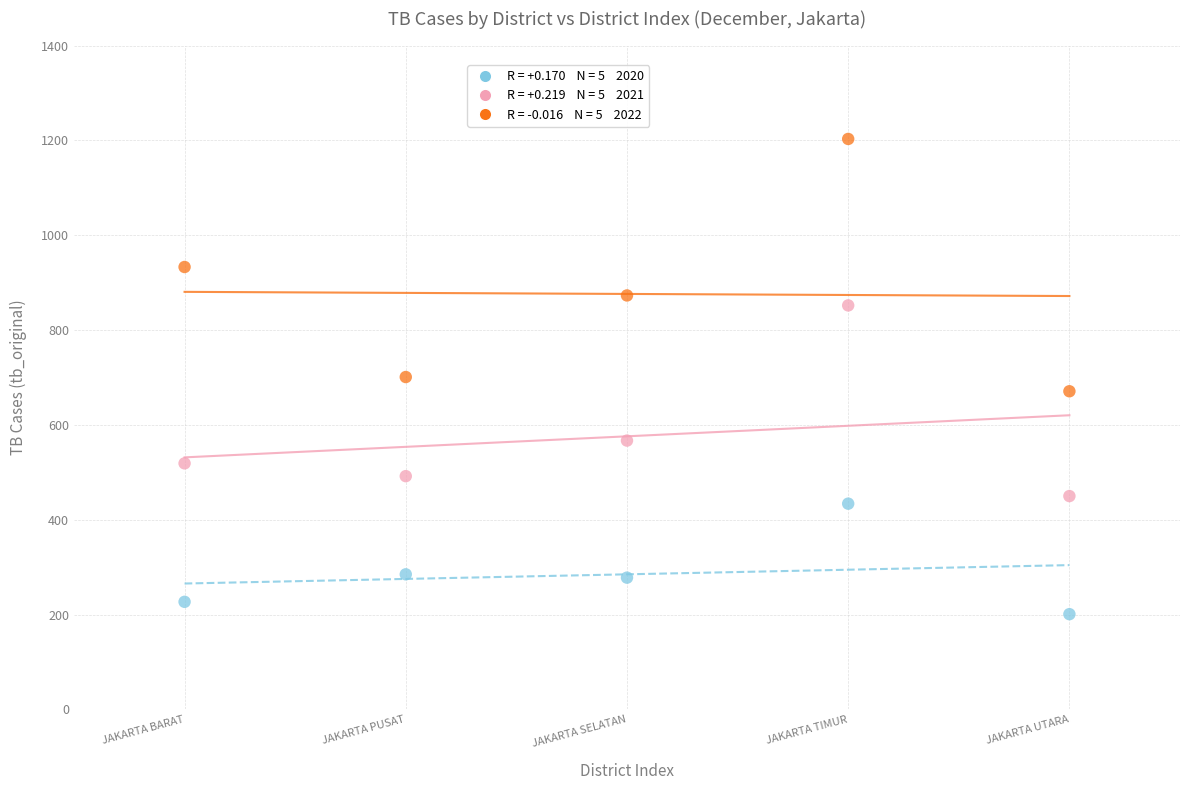

Across all data points, what is the range of Y values (max minus min)?

1002